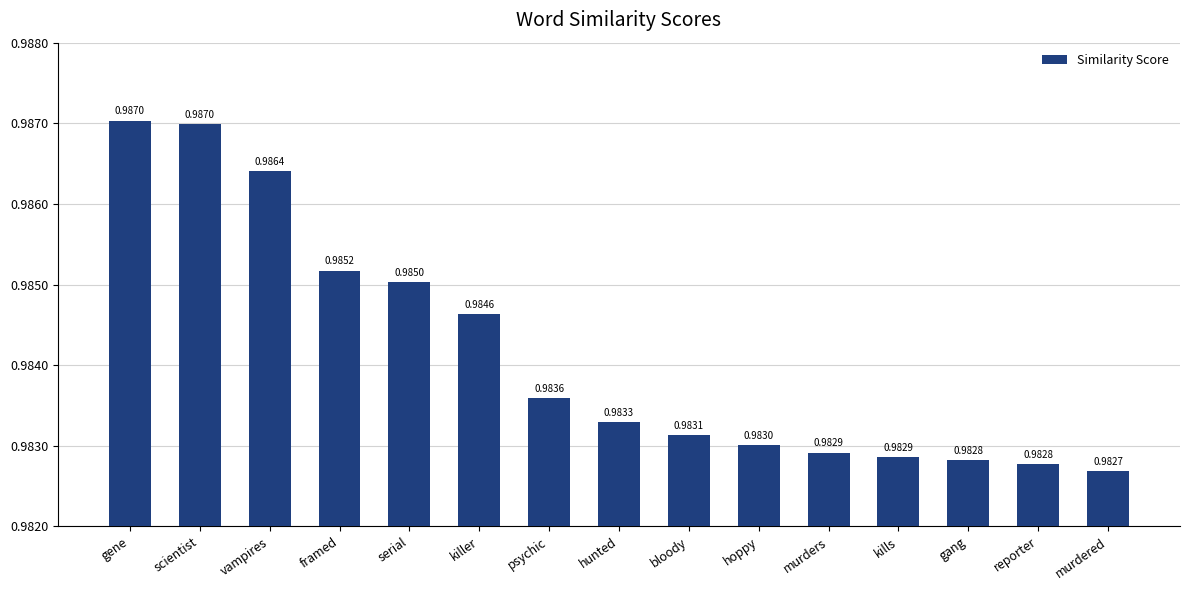

What is the label of the 9th bar from the right?

psychic